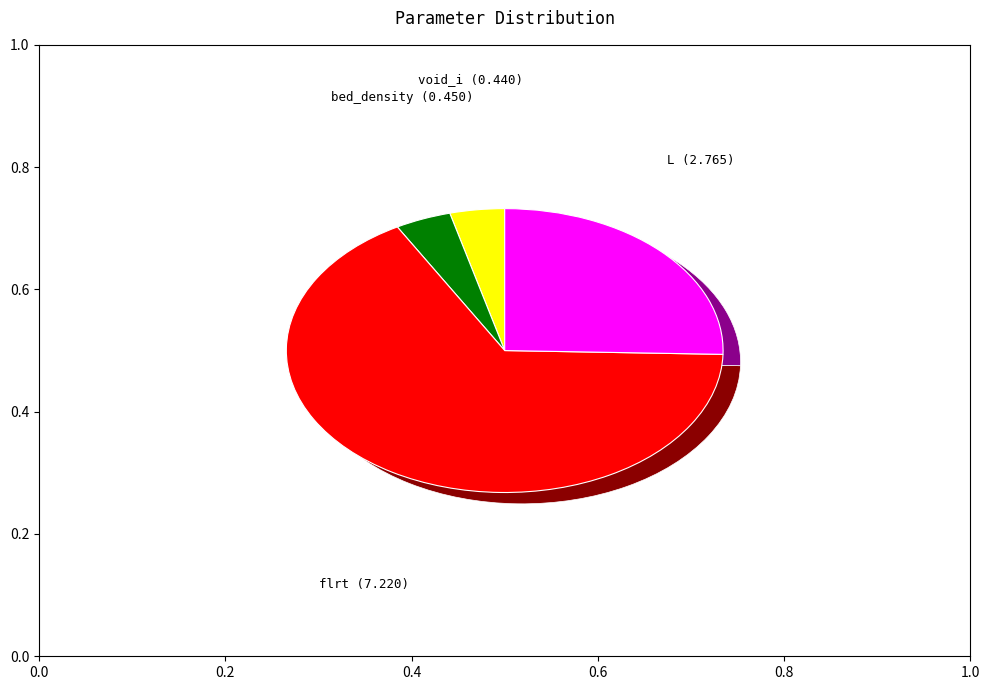

Does void_i account for over 50% of the chart?

No